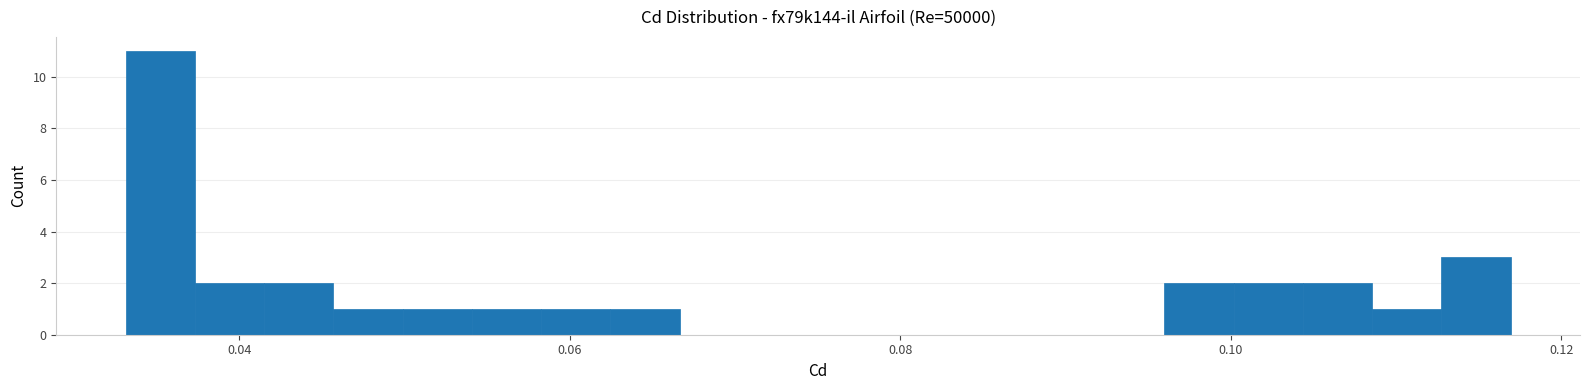

Around what value on the x-axis is the tallest bar? Give the approximate position of its centre, as read against the axis.

0.036